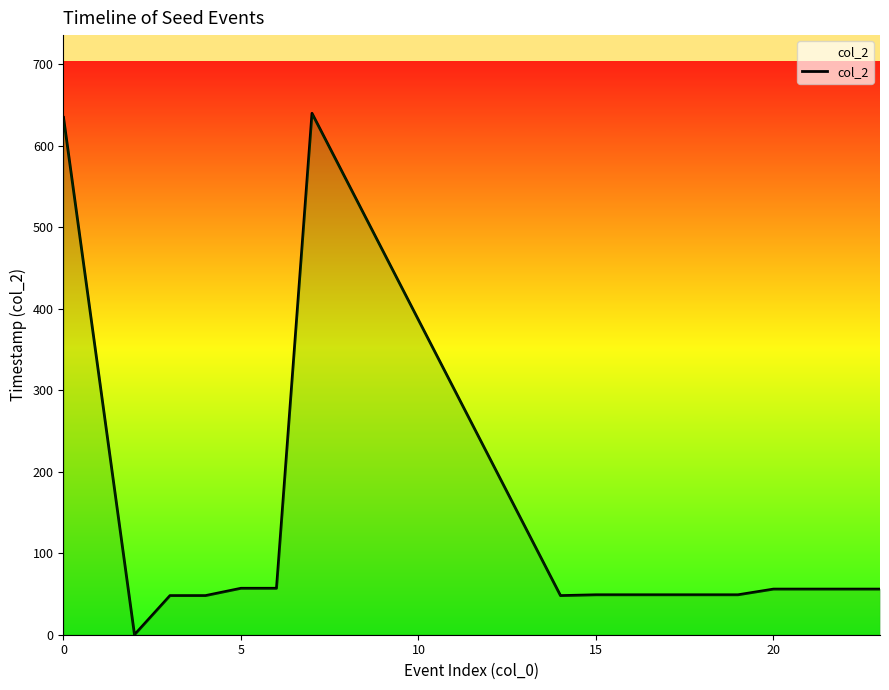

What is the greatest value displayed?

640